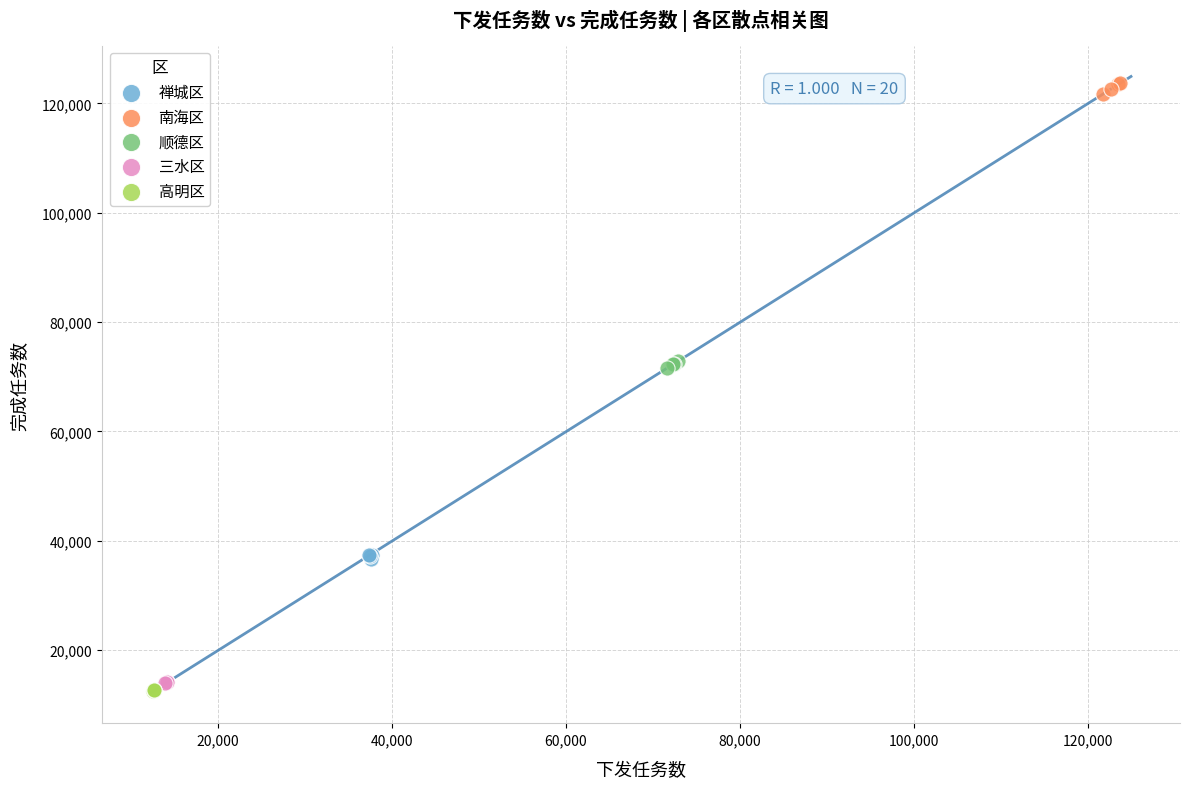

What are all the series names shown in the legend?

禅城区, 南海区, 顺德区, 三水区, 高明区